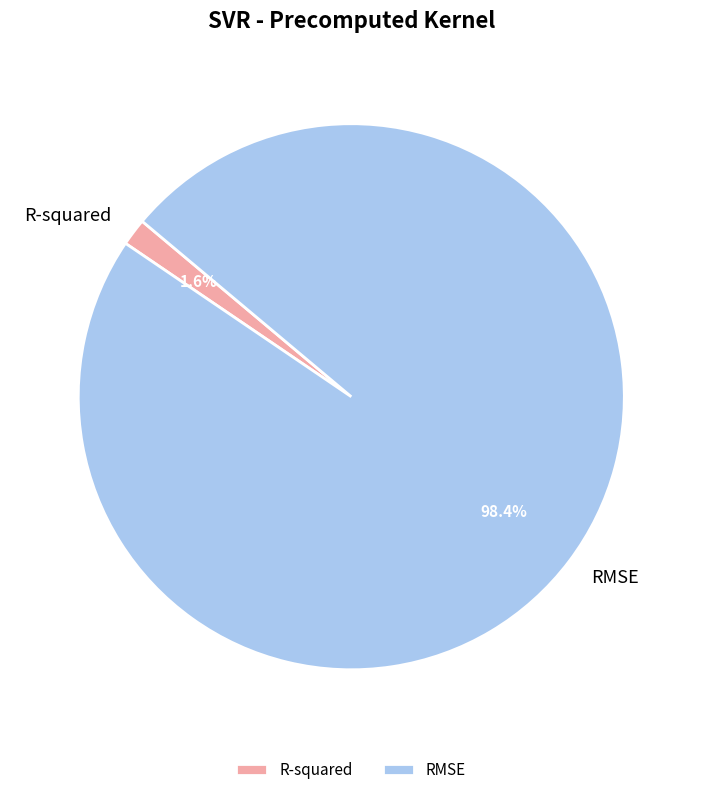

What is the total percentage of RMSE and R-squared?

100.0%